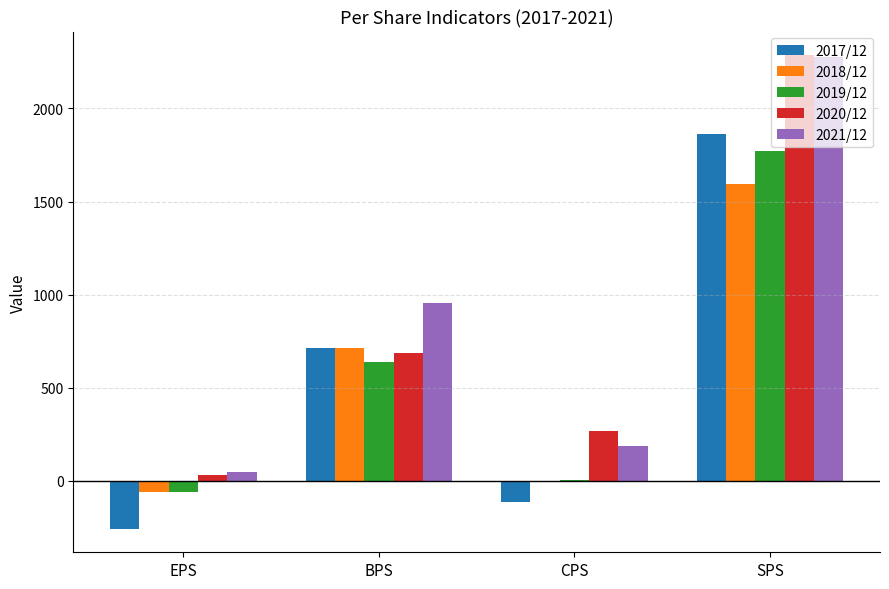

The value of 2019/12 at BPS is 636. True or false?

True